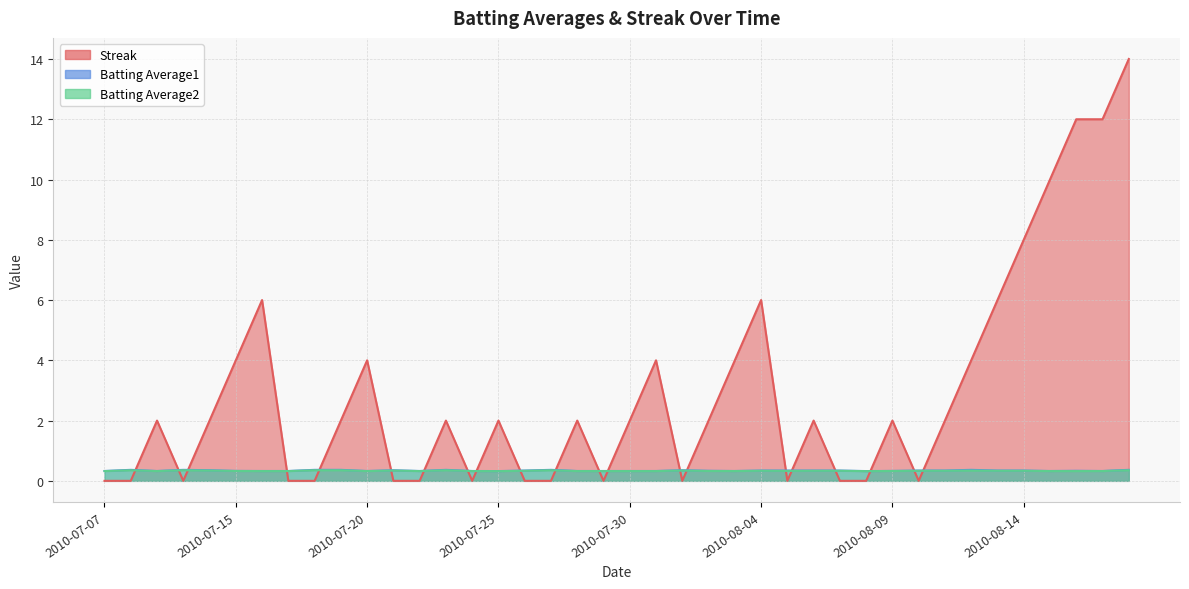

Where is the first local maximum for Batting Average2?

2010-07-08